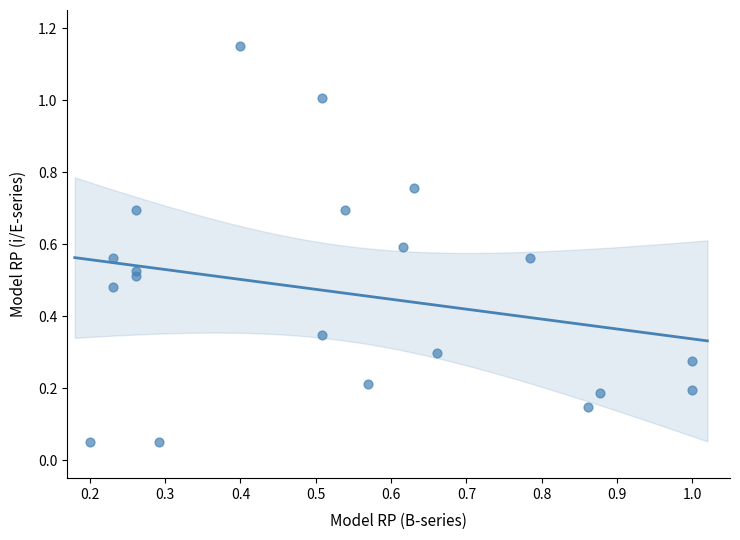

What is the range of Y values (max minus min)?

1.1